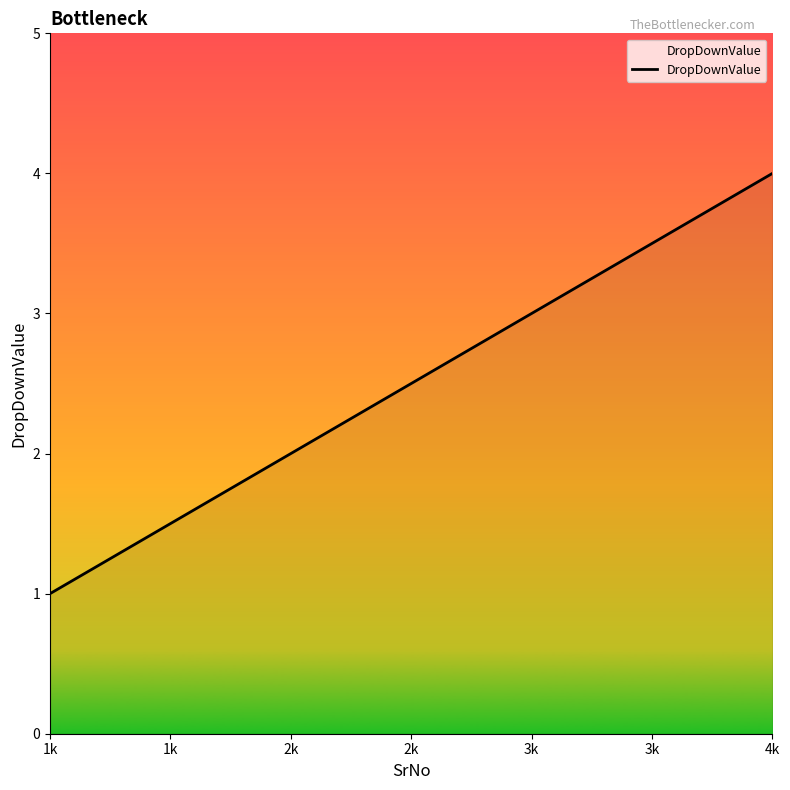

What is the minimum value shown in the chart?

1